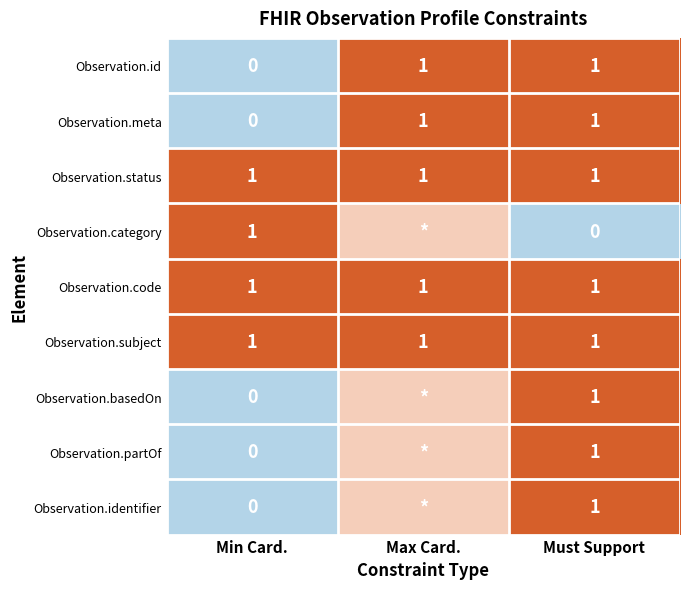

The value of Observation.subject at Min Card. is 2. True or false?

False